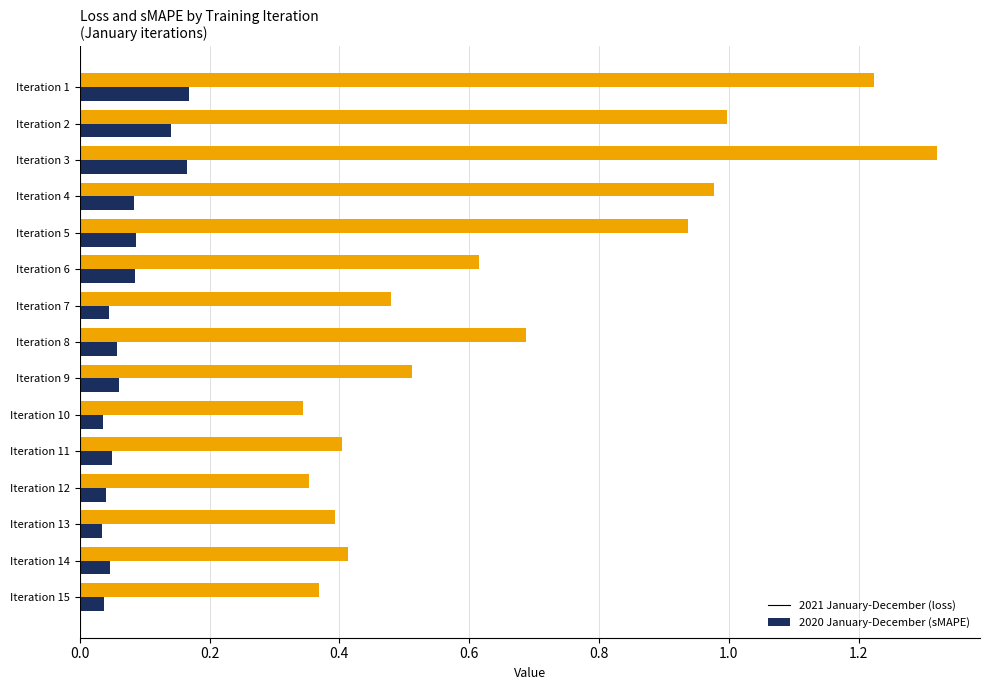

At which category does the chart reach its peak across all series?

Iteration 3